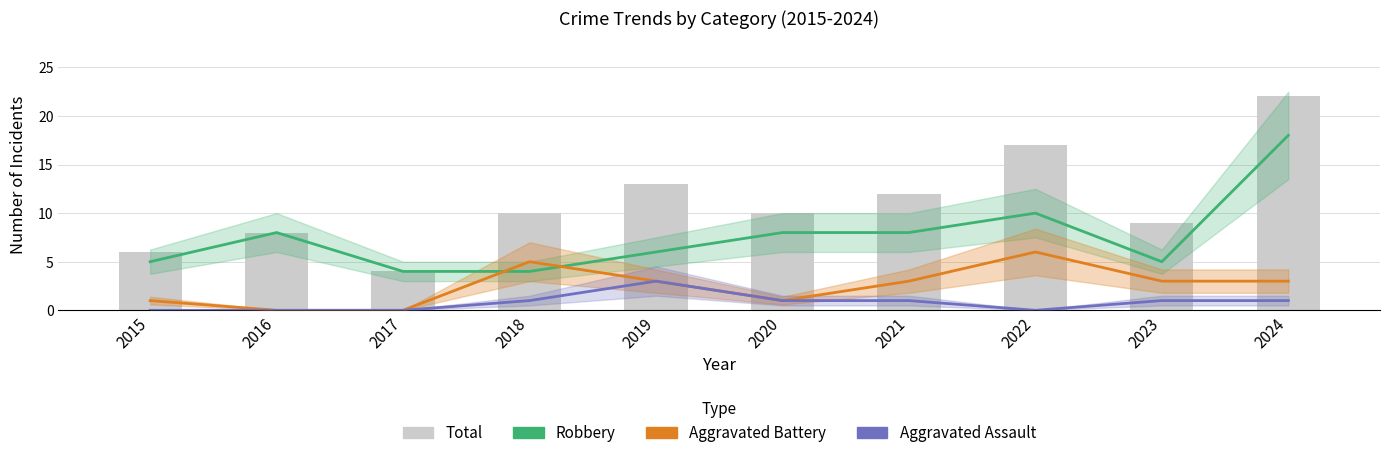

Reading left to right, what are all the values shown in this chart?

Robbery: 2015=5	2016=8	2017=4	2018=4	2019=6	2020=8	2021=8	2022=10	2023=5	2024=18
Aggravated Battery: 2015=1	2016=0	2017=0	2018=5	2019=3	2020=1	2021=3	2022=6	2023=3	2024=3
Aggravated Assault: 2015=0	2016=0	2017=0	2018=1	2019=3	2020=1	2021=1	2022=0	2023=1	2024=1
Total: 2015=6	2016=8	2017=4	2018=10	2019=13	2020=10	2021=12	2022=17	2023=9	2024=22